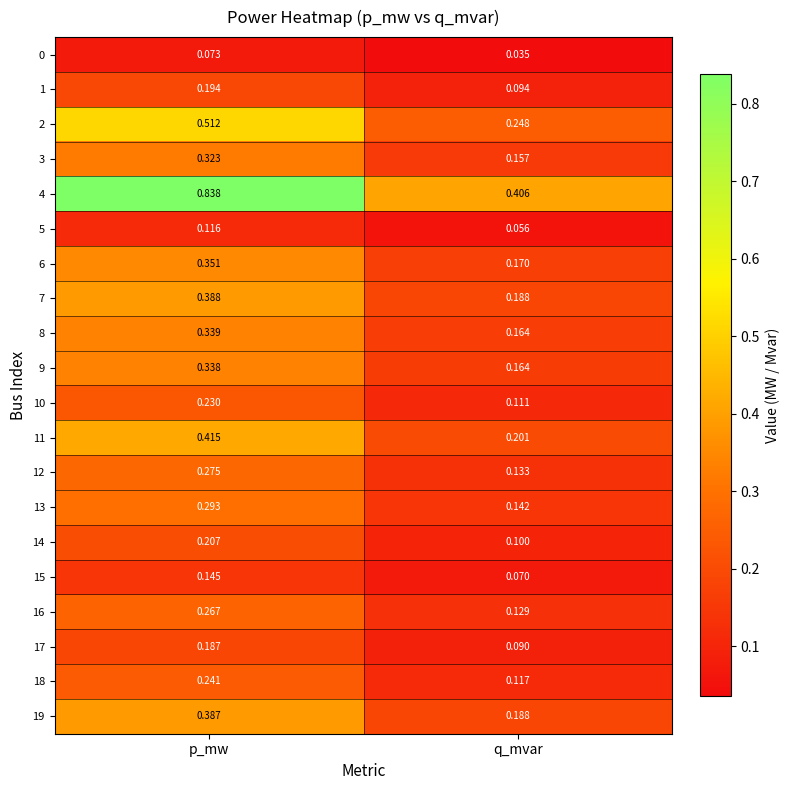

List the labels in order of 18 value, smallest first.

q_mvar, p_mw